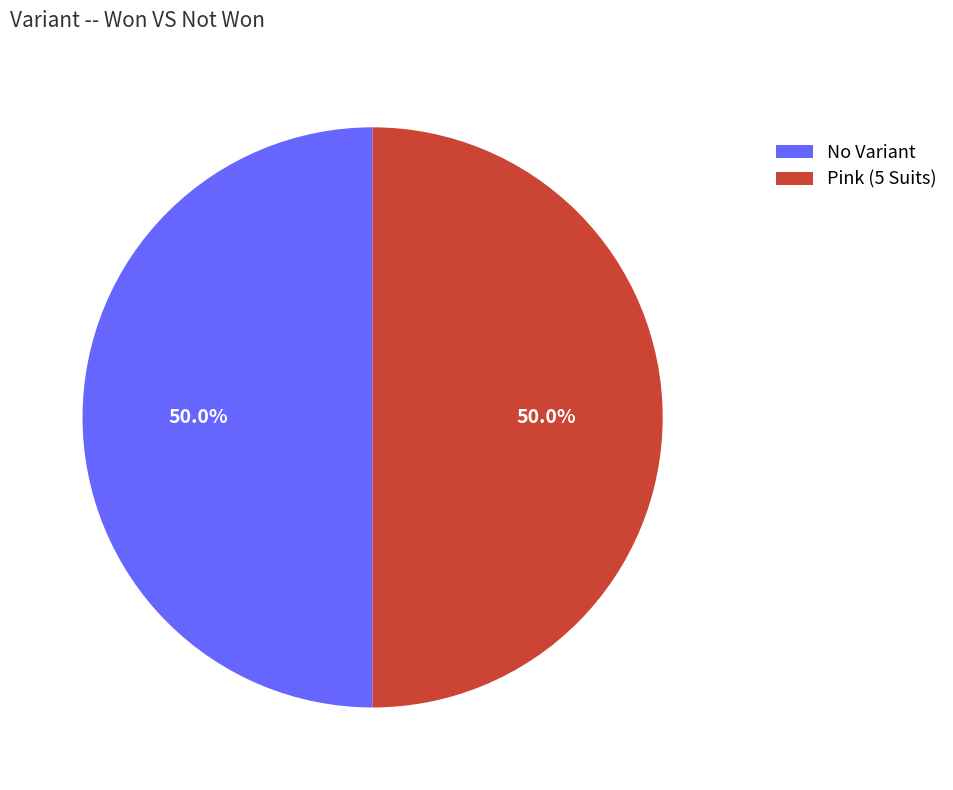

What is the ratio of the value at No Variant to the value at Pink (5 Suits)?

1.0